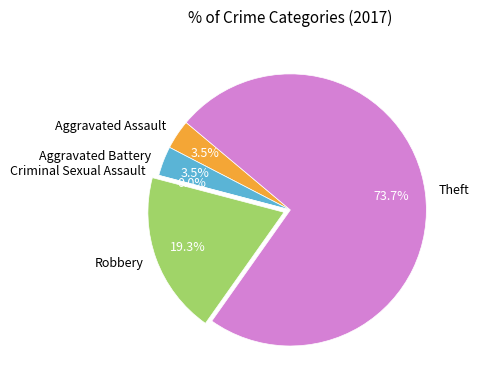

How many slices are in this pie chart?

5